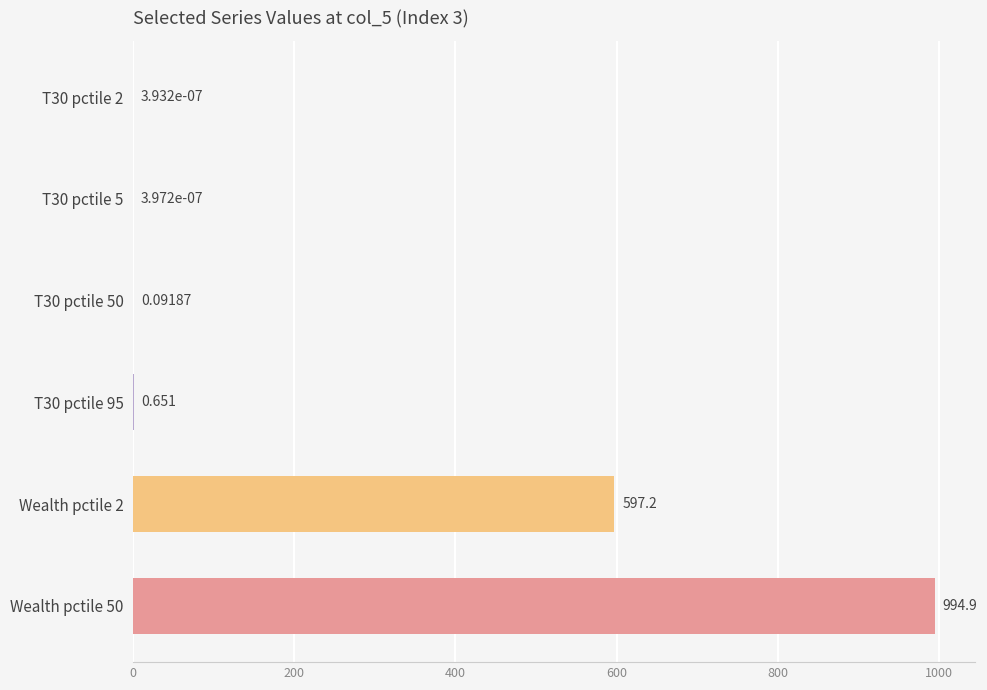

Count the number of data series in this chart.

1